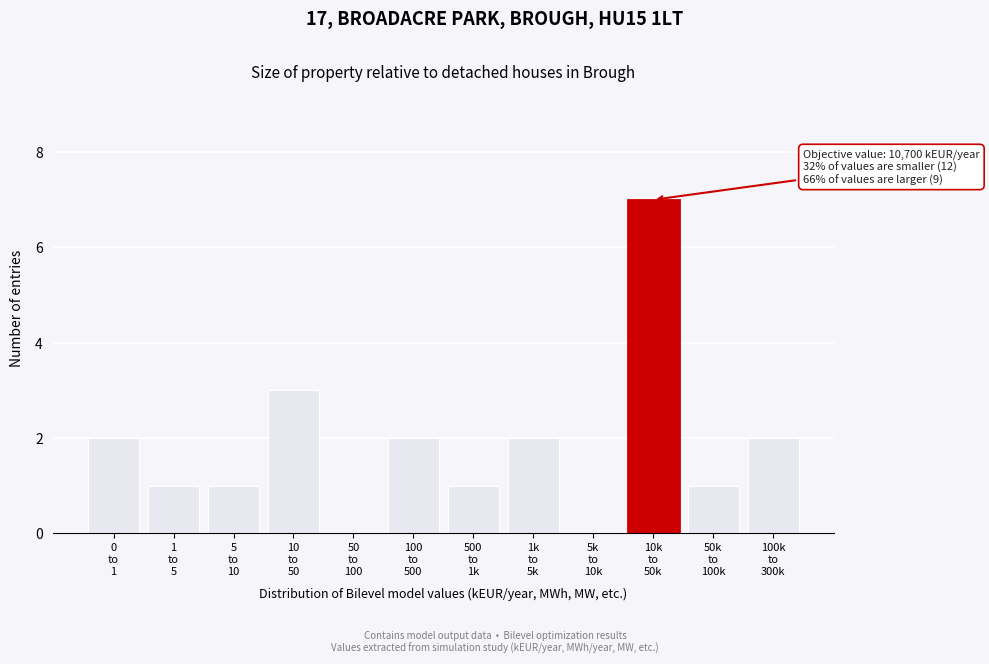

What is the maximum value shown in the chart?

7